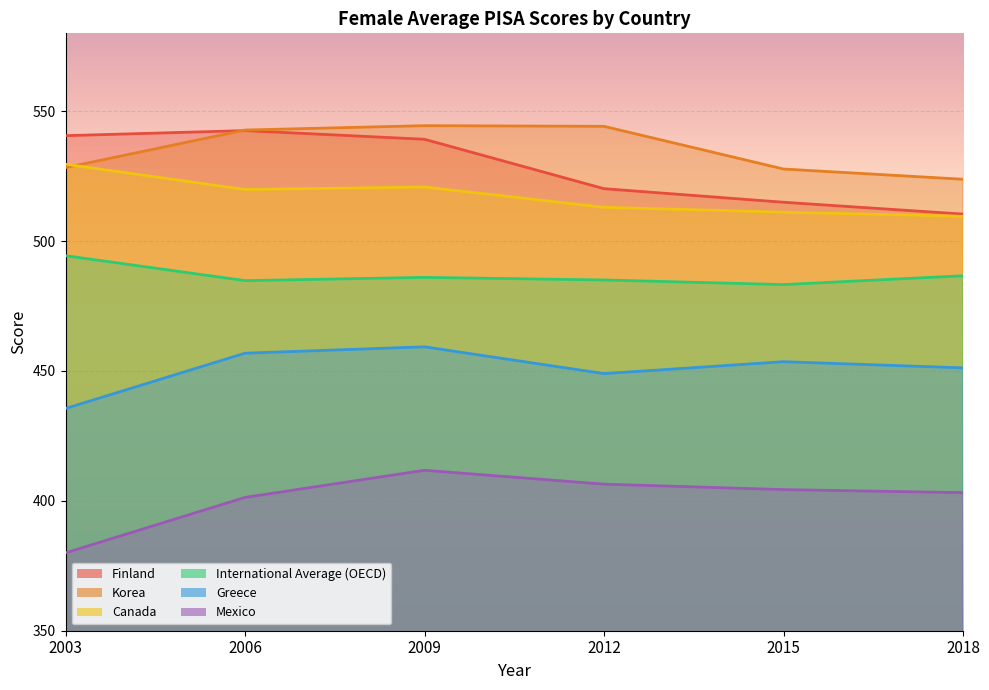

The International Average (OECD) series shows 798.9 at 2003. True or false?

False